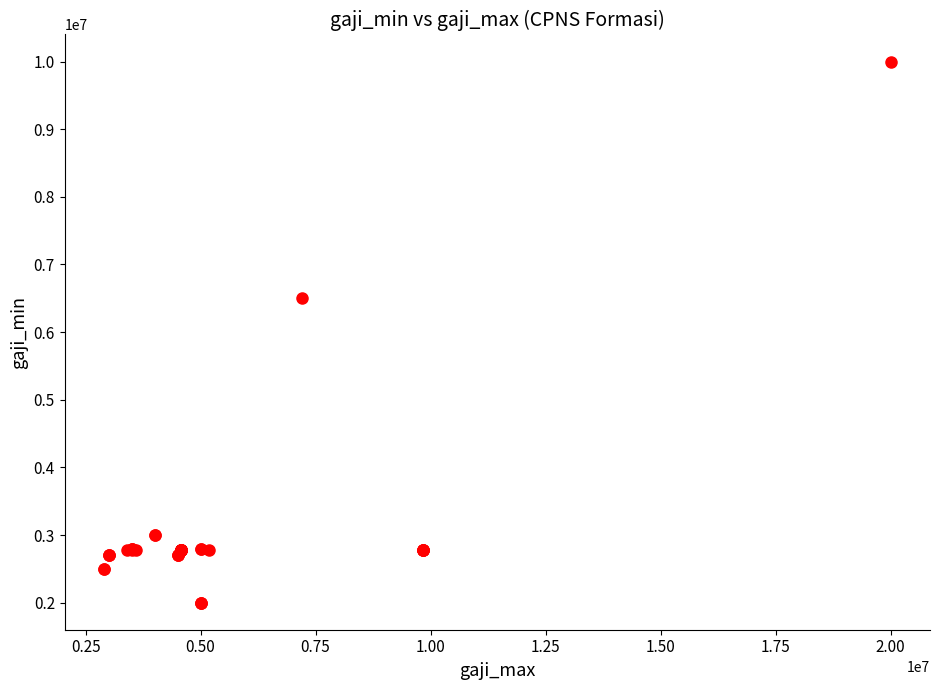

What Y value in the scatter plot is closest to 6000000?

6500000